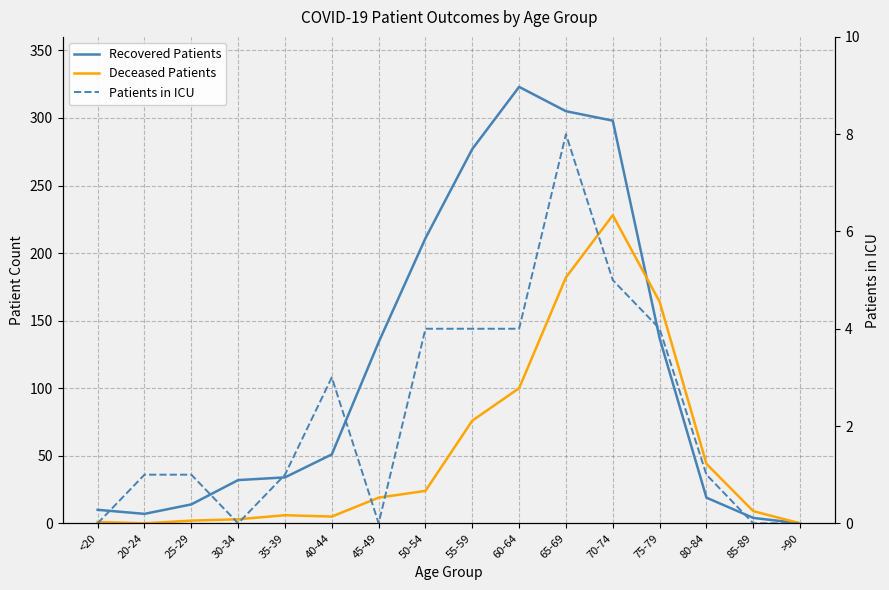

How many interior local valleys does the Deceased Patients series have?

2